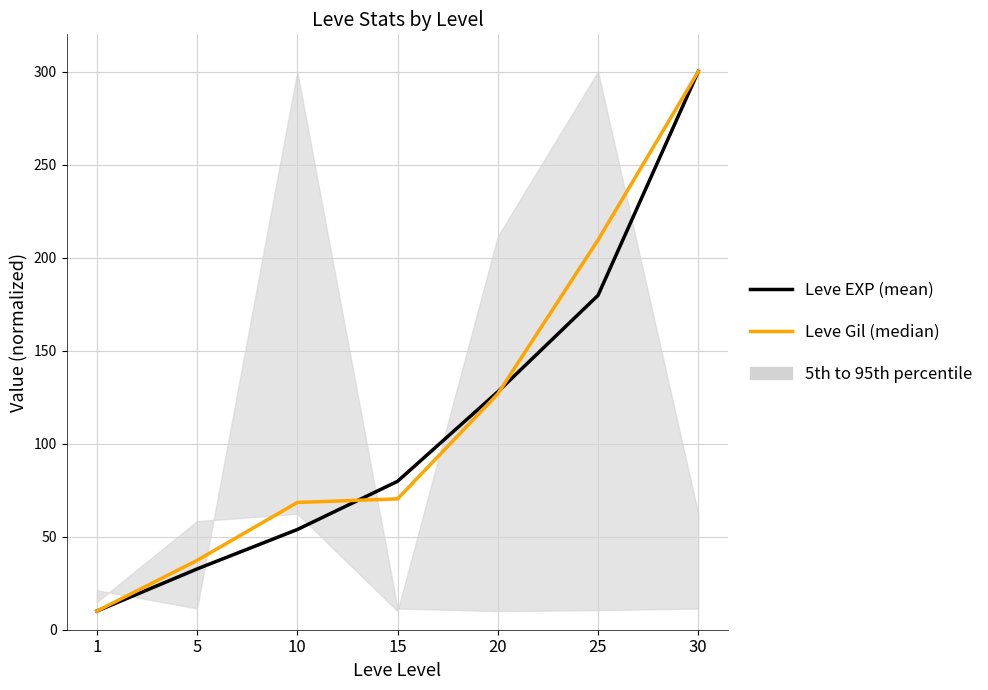

How many values in the Leve Gil (median) series exceed 70?

4